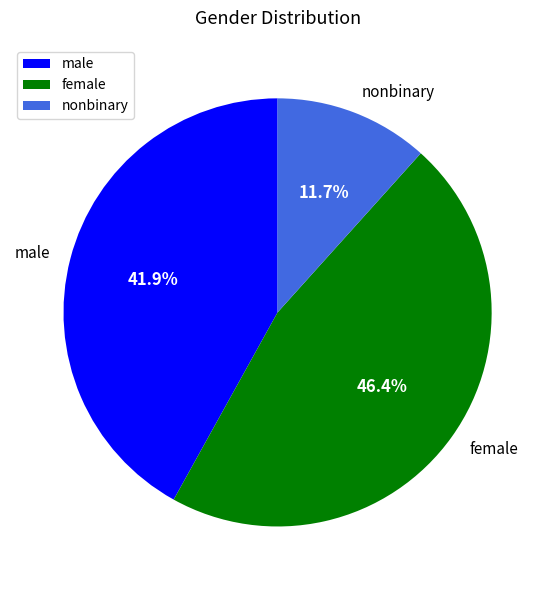

Is there any slice that represents more than half of the pie?

No